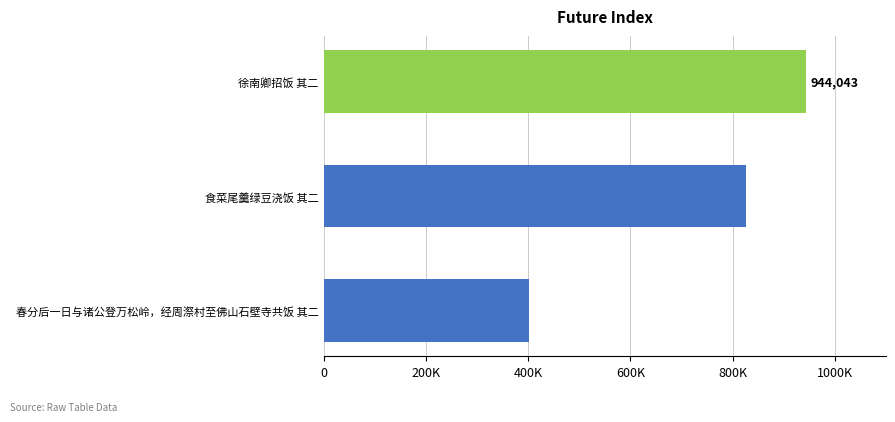

Rank the categories by value from highest to lowest.

徐南卿招饭 其二, 食菜尾羹绿豆浇饭 其二, 春分后一日与诸公登万松岭，经周漈村至佛山石壁寺共饭 其二